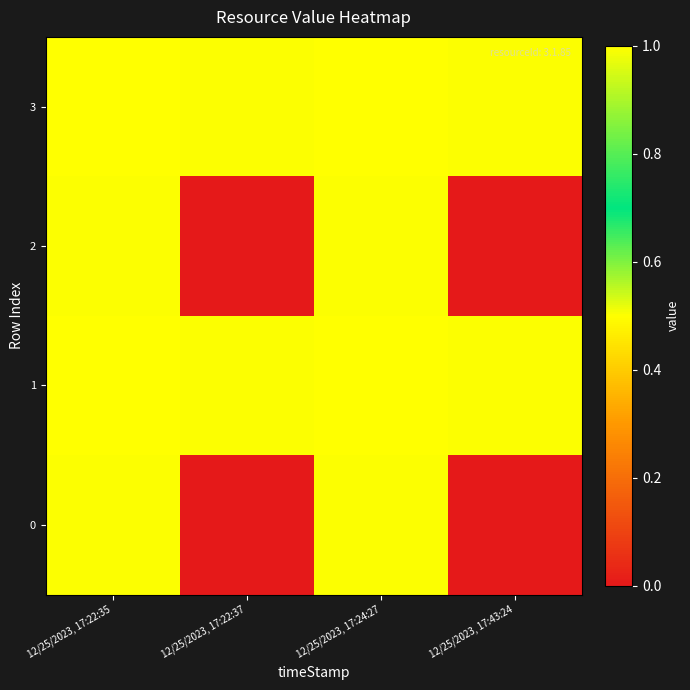

What is the maximum value shown in the chart?

1.0